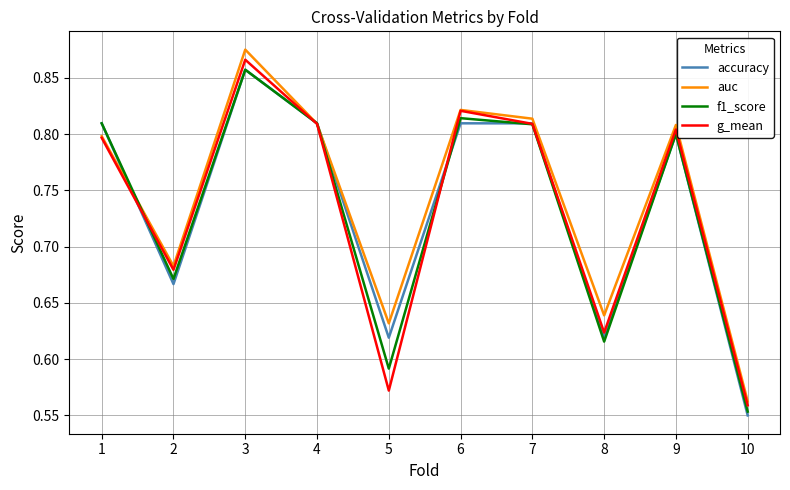

How many lines are shown in the chart?

4